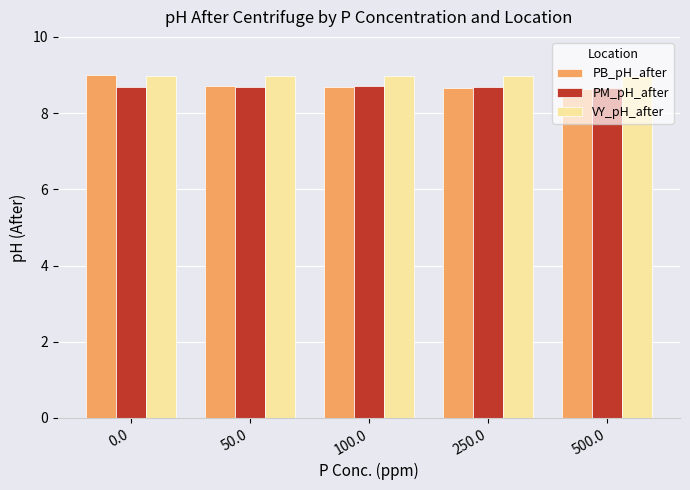

What is the maximum value for PB_pH_after?

9.0